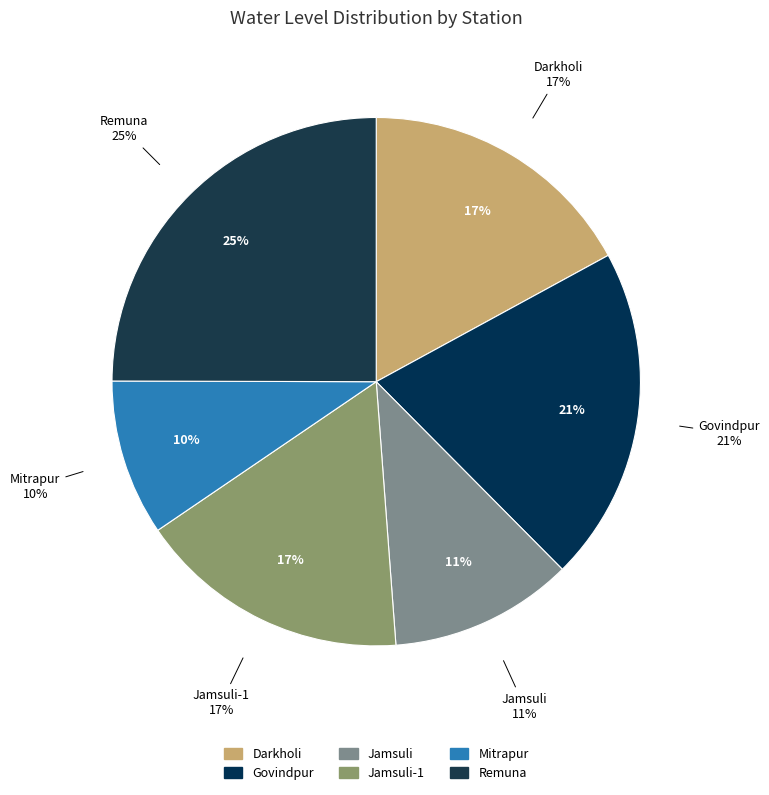

The Remuna slice represents 12% of the pie. True or false?

False